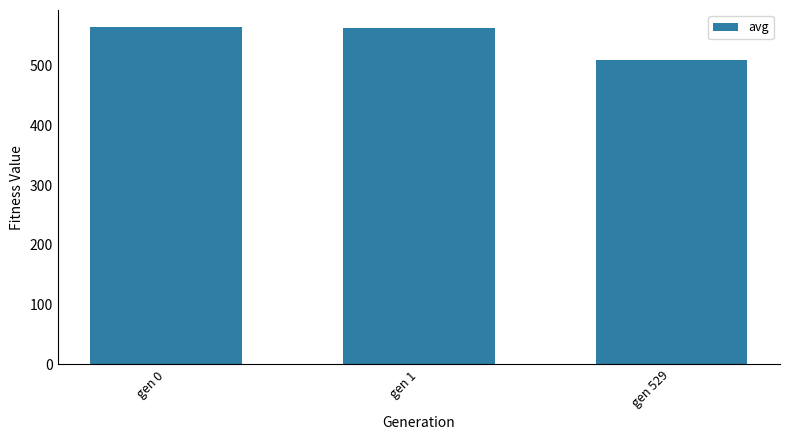

Does the chart contain any negative values?

No